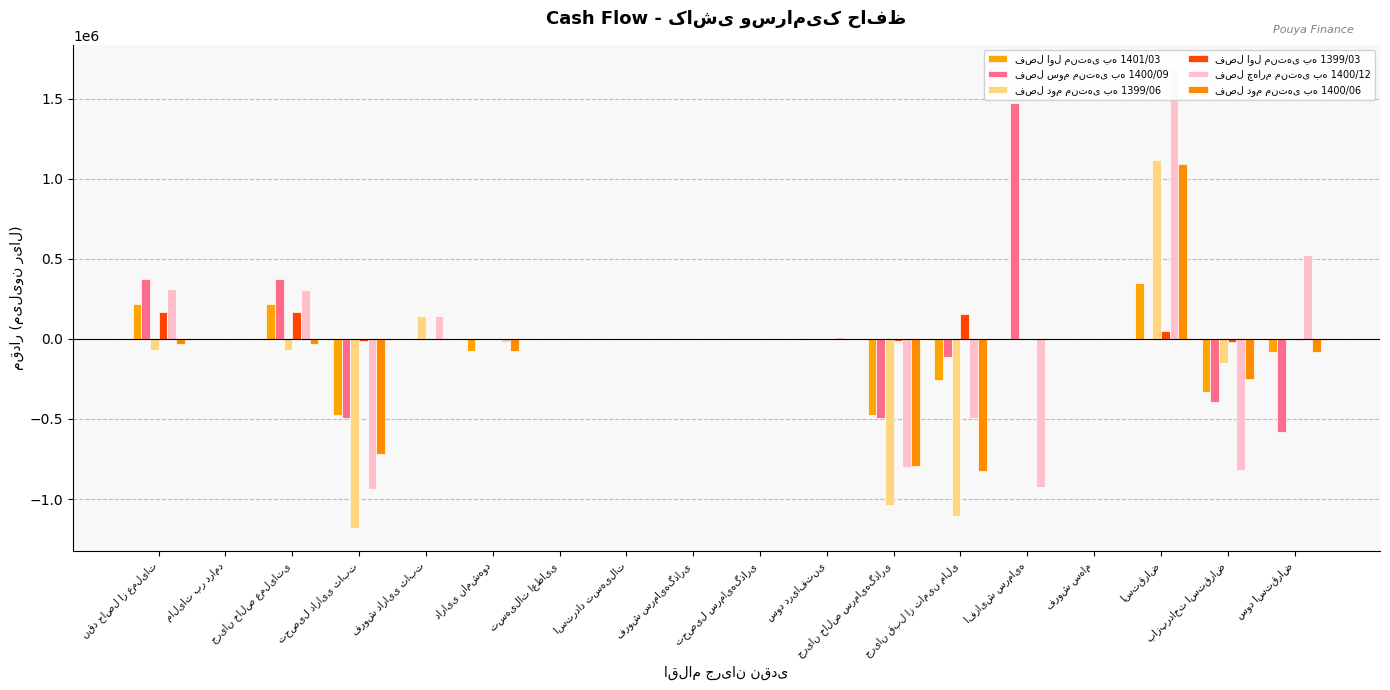

What is the label of the 14th bar from the right?

فروش دارایی ثابت